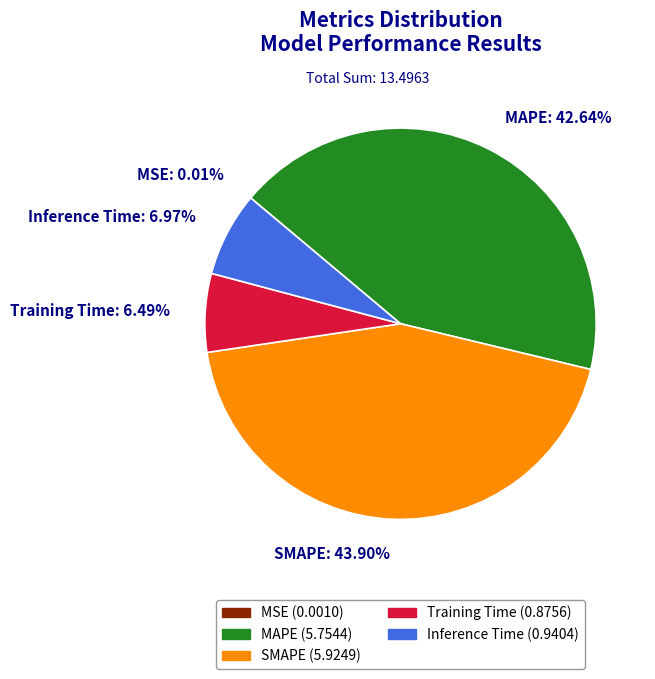

Between MAPE and SMAPE, which is larger?

SMAPE